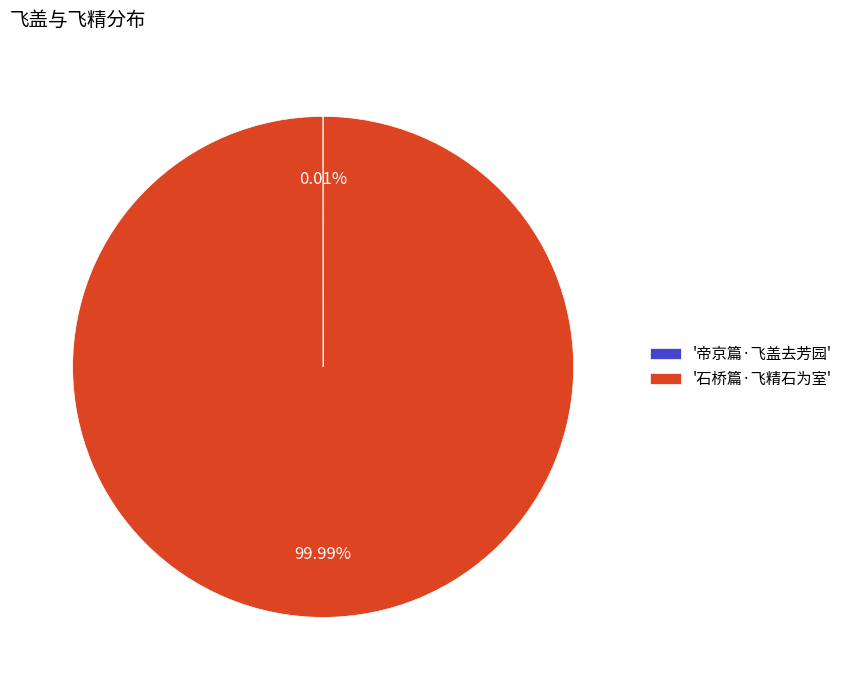

Which category has the biggest portion of the pie?

'石桥篇·飞精石为室'